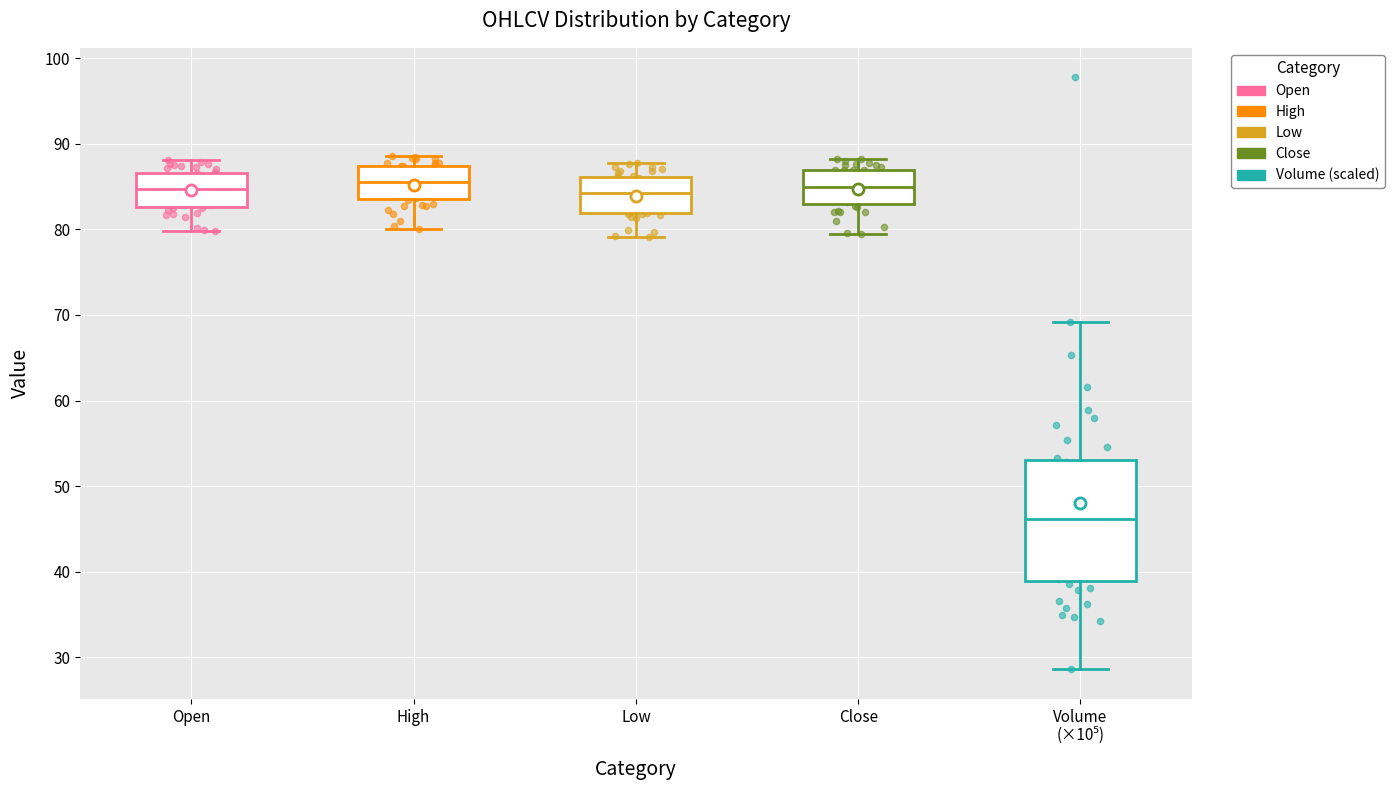

Reading left to right, read every box against the y-axis: the position of its median line, the range the box covers, and the ends of its whiskers. The values are not printed on the chart, so give them approximately, as read against the axis.

Open: median 85, box 83 to 87, whiskers 80 to 88
High: median 86, box 84 to 87, whiskers 80 to 89
Low: median 84, box 82 to 86, whiskers 79 to 88
Close: median 85, box 83 to 87, whiskers 79 to 88
Volume (×10⁵): median 46, box 39 to 53, whiskers 29 to 69